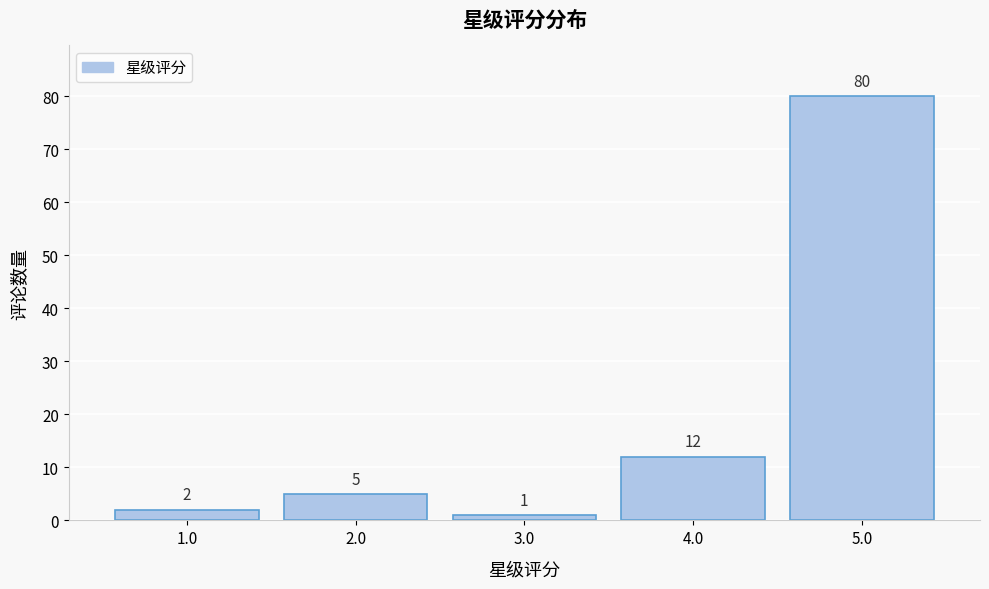

Reading left to right, transcribe all the data shown in this chart.

2	5	1	12	80